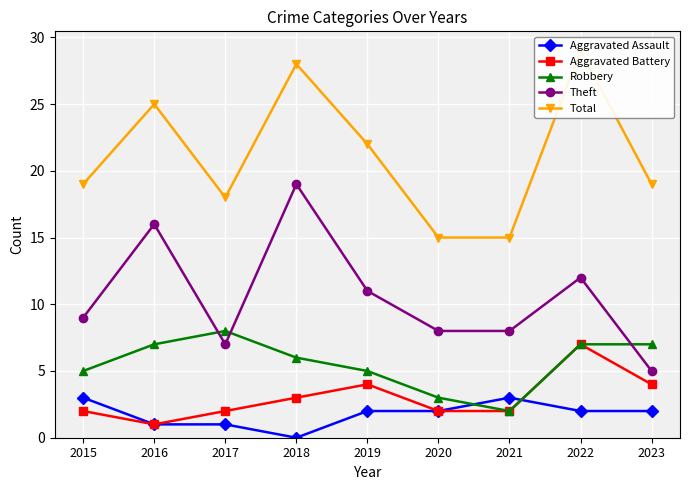

What is the sum of all Total values?

190